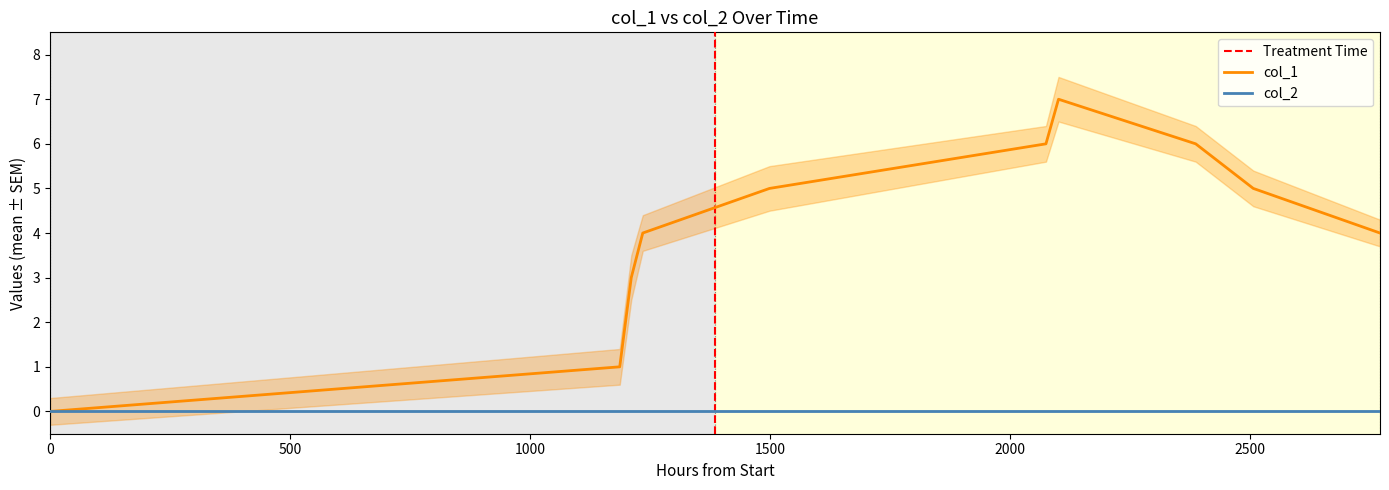

How many values are above zero?

9